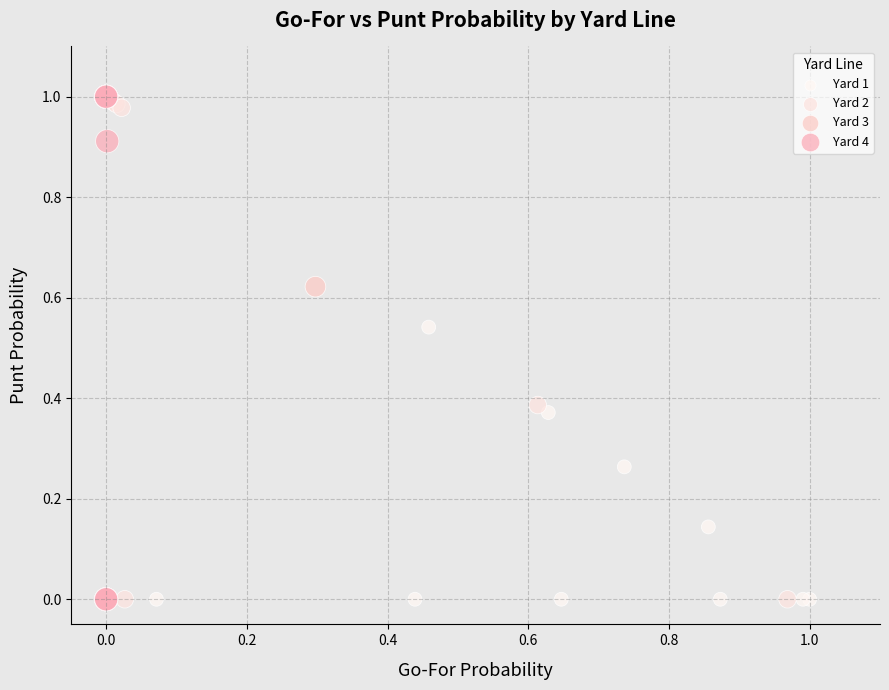

What are all the series names shown in the legend?

Yard 1, Yard 2, Yard 3, Yard 4